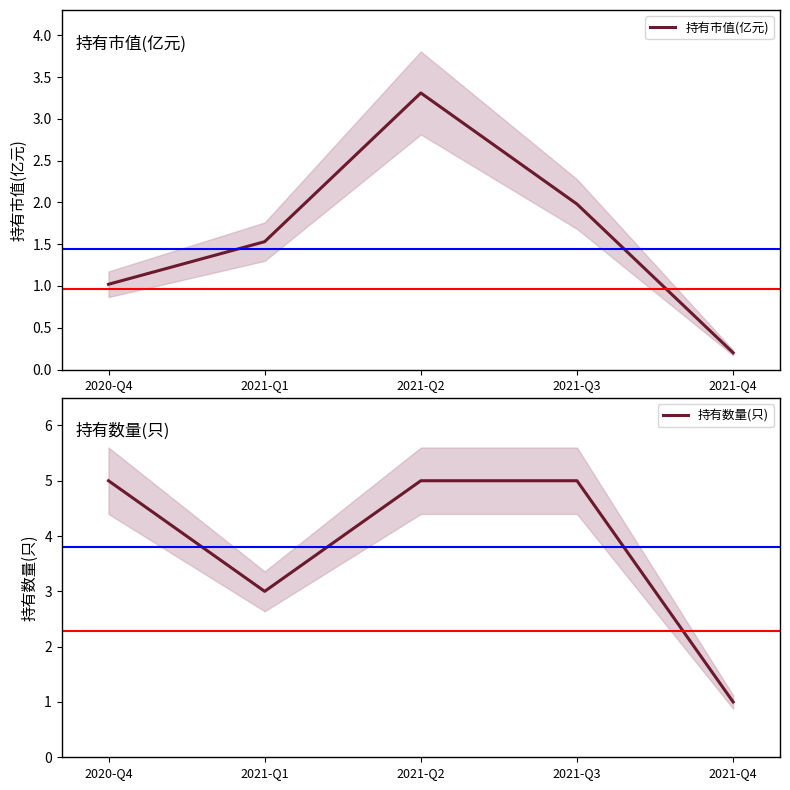

What are all the series names shown in the legend?

持有市值(亿元), 持有数量(只)